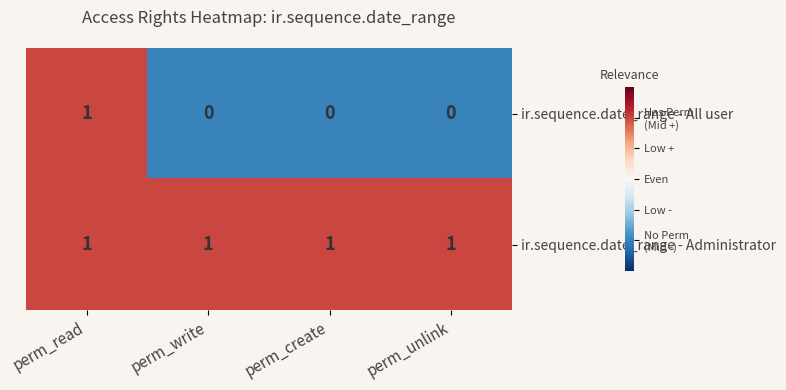

Between perm_read and perm_unlink, which series saw the biggest shift?

ir.sequence.date_range - All user